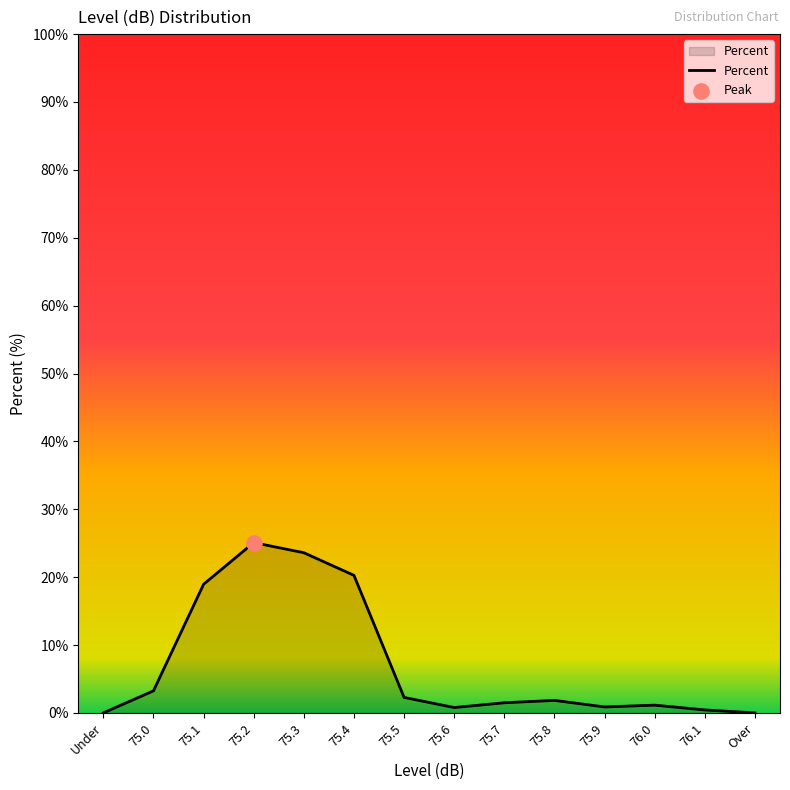

Which has a higher value, 75.0 or 75.8?

75.0